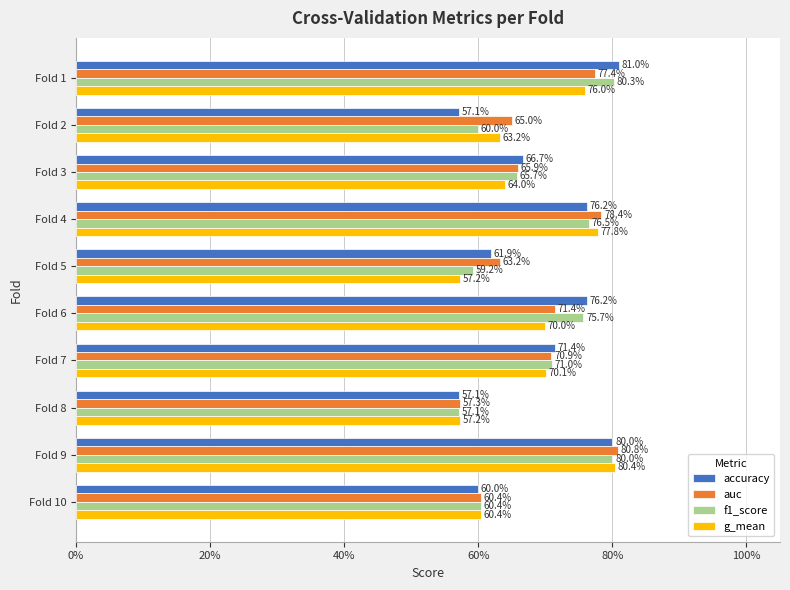

Rank the series by their maximum value, from lowest to highest.

f1_score, g_mean, auc, accuracy